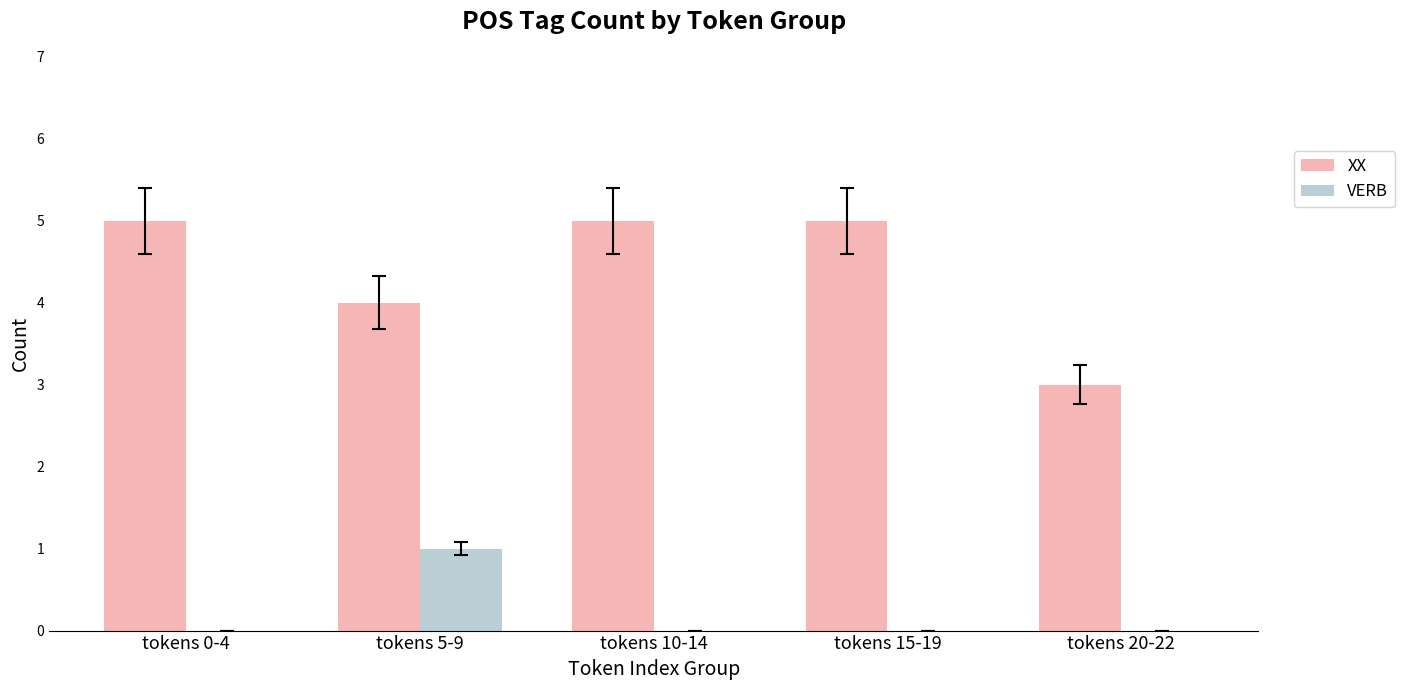

What is the total value across all series at tokens 10-14?

5